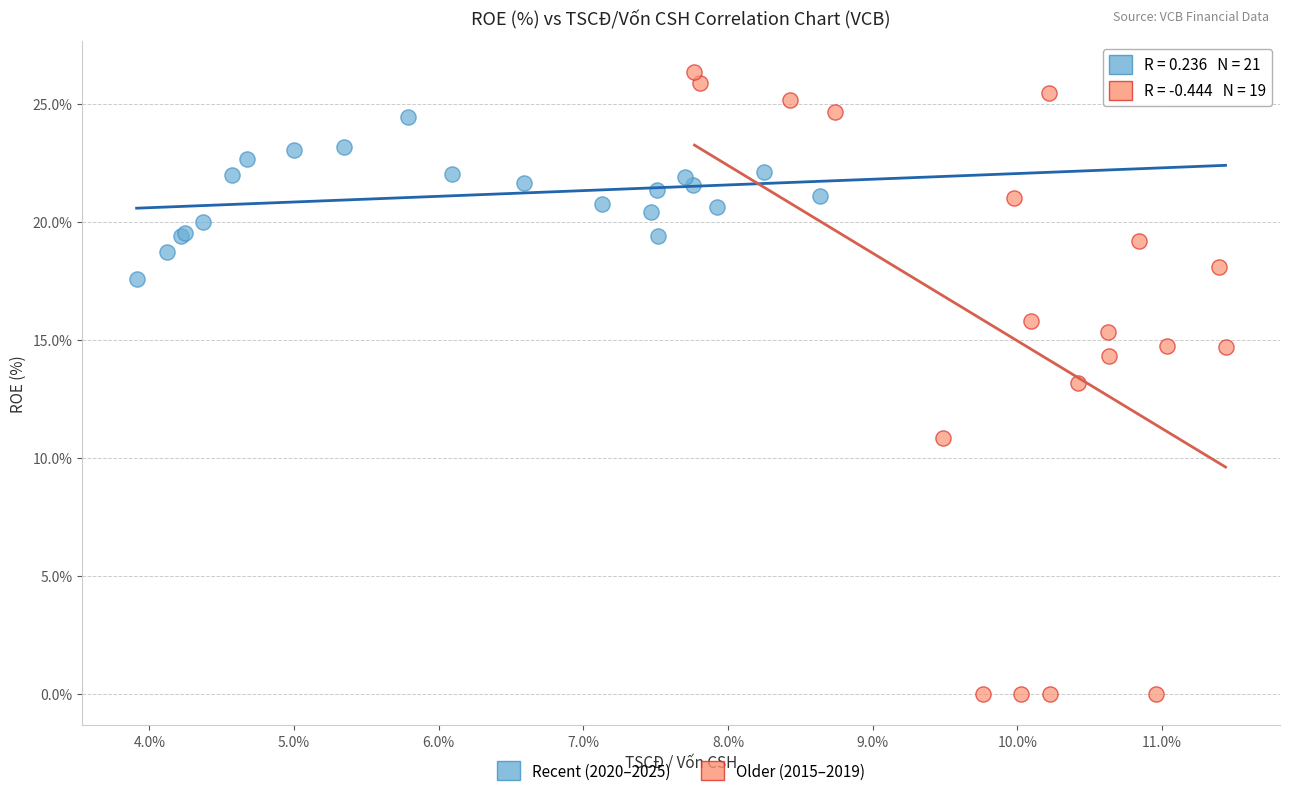

Which series contains the highest Y value?

Older (2015–2019)